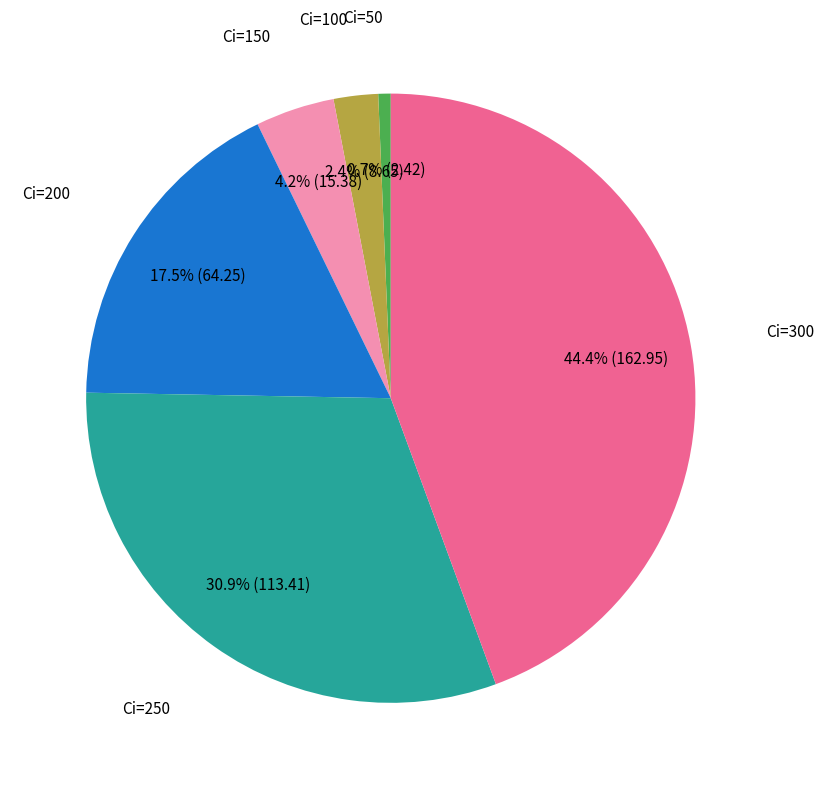

Count the number of slices in the pie.

6